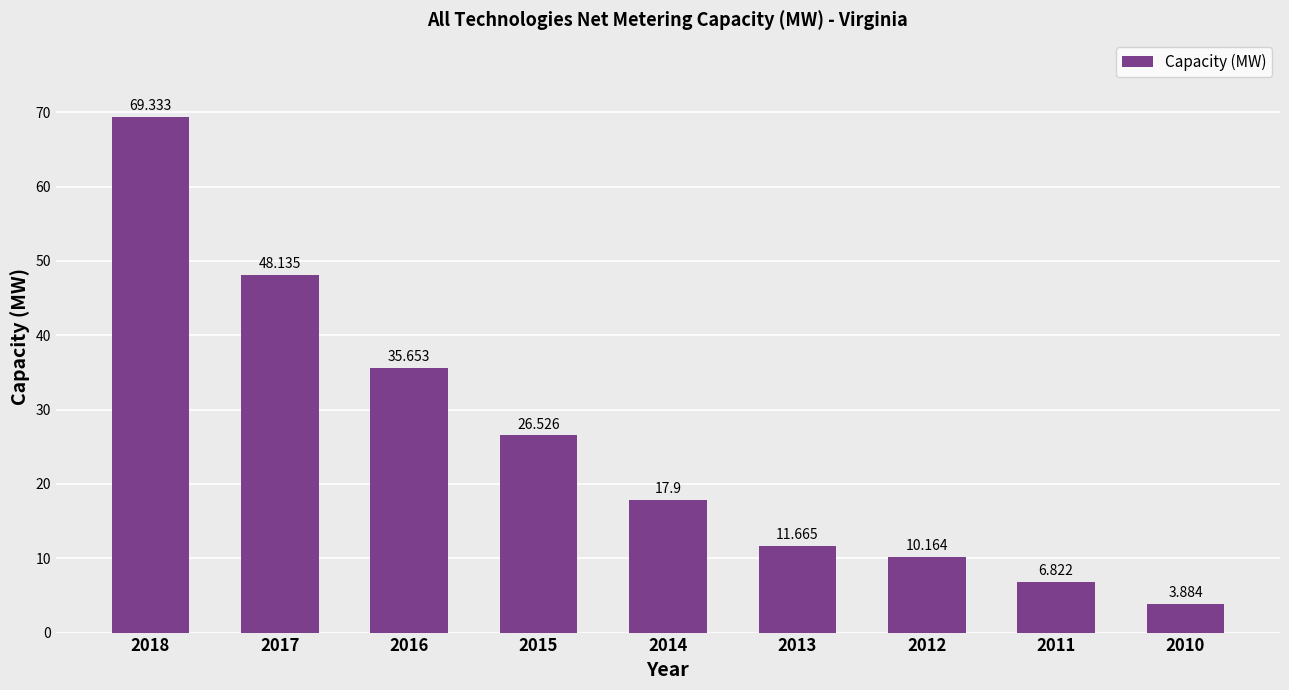

What is the average value?

25.6